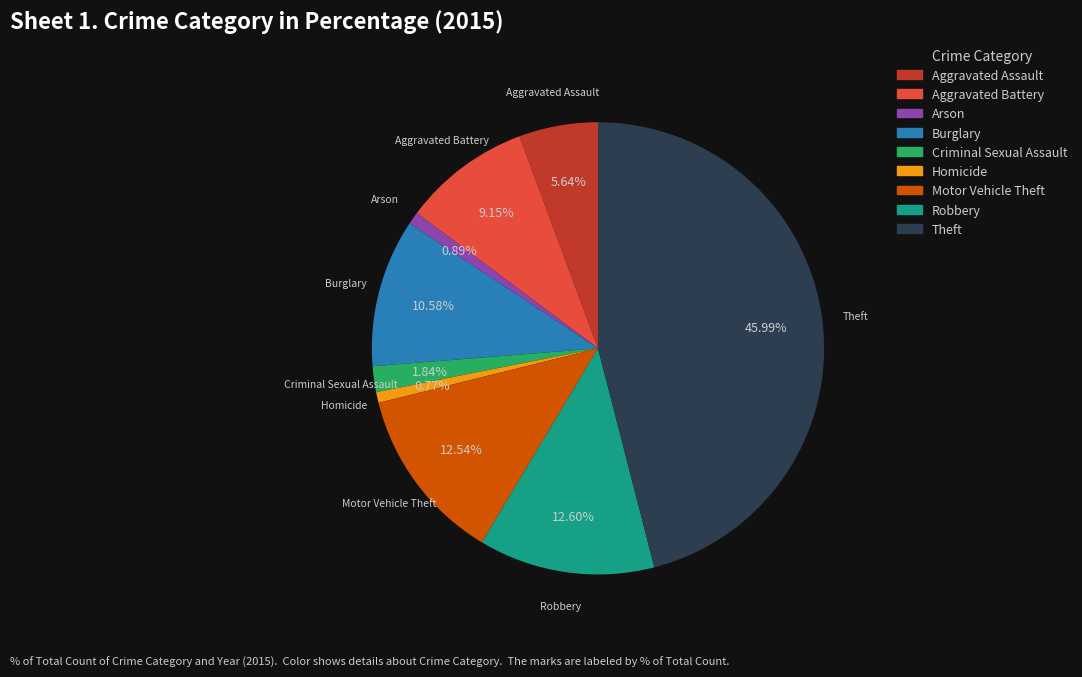

Does Arson account for over 50% of the chart?

No